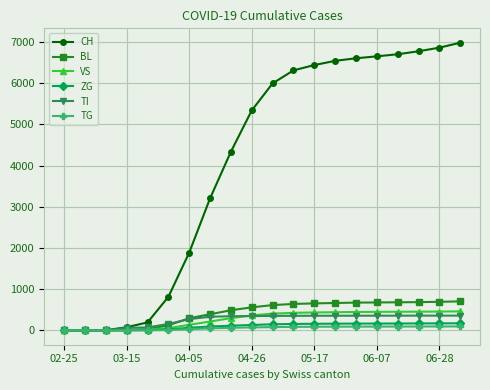

What is the maximum value for TI?

358